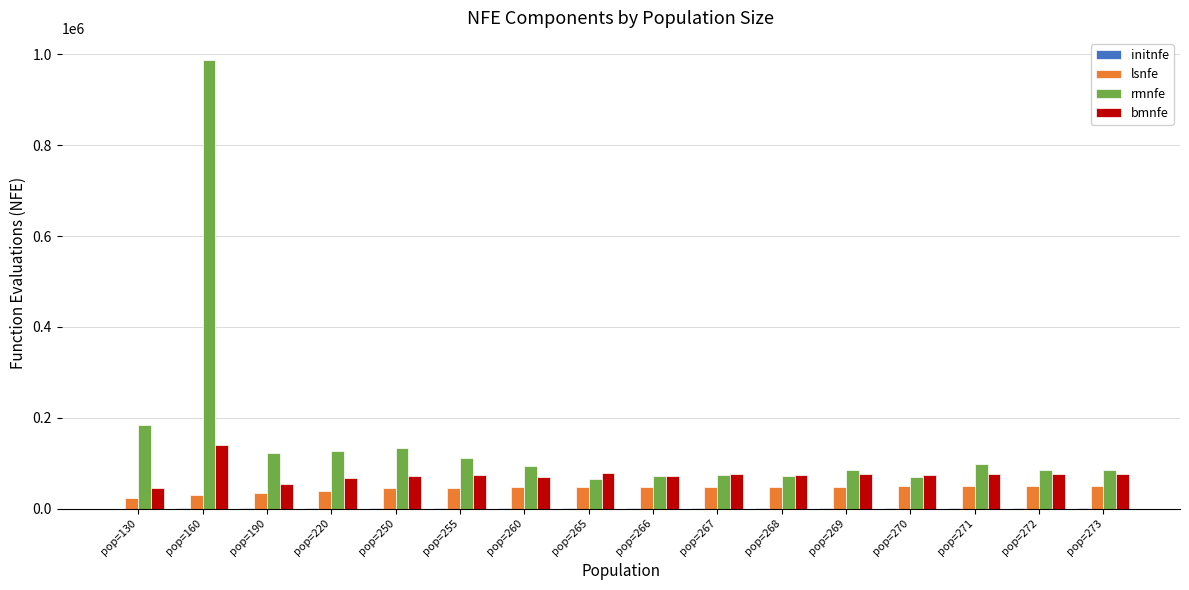

How many data points in bmnfe are above 73858?

8